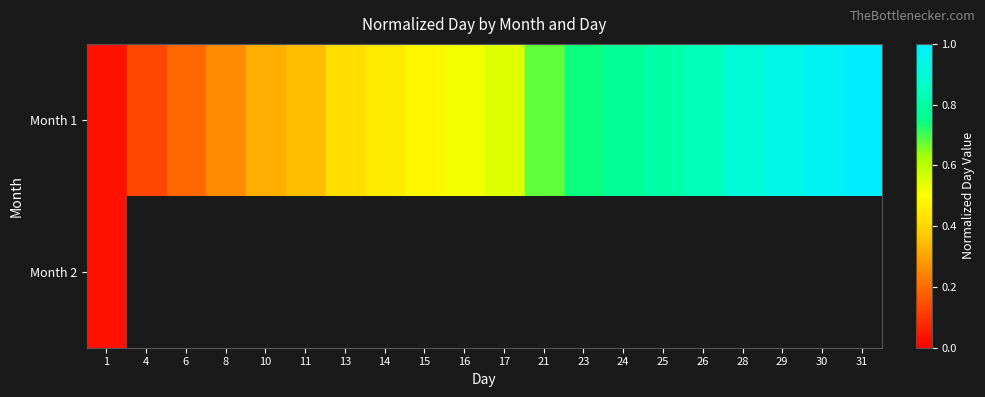

What is the maximum value shown in the chart?

1.0